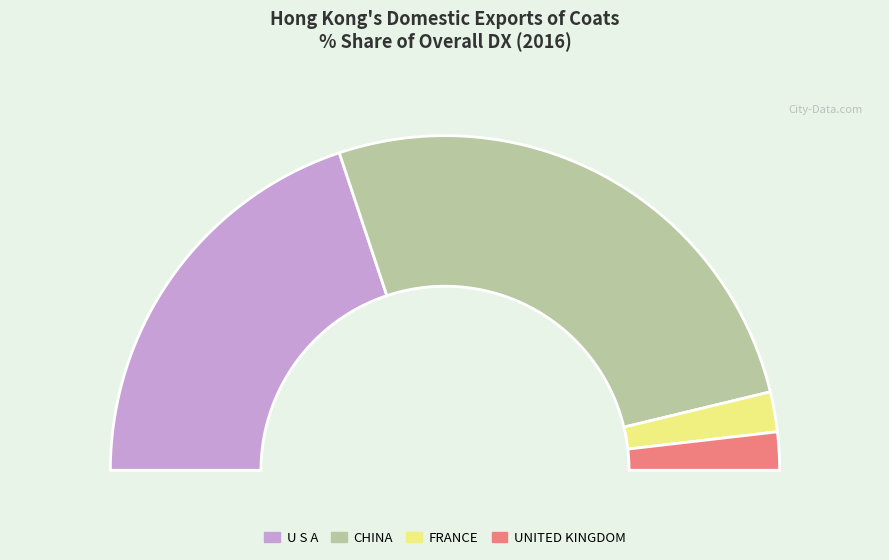

How many segments does this pie chart have?

4